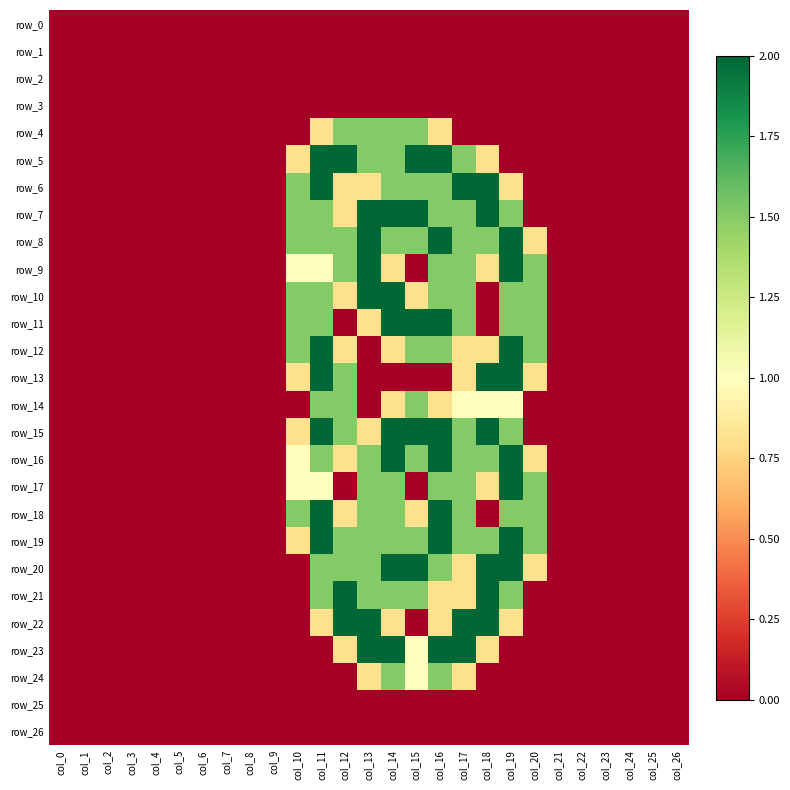

Rank the series by their maximum value, from lowest to highest.

row_0, row_1, row_2, row_3, row_25, row_26, row_4, row_14, row_24, row_5, row_6, row_7, row_8, row_9, row_10, row_11, row_12, row_13, row_15, row_16, row_17, row_18, row_19, row_20, row_21, row_22, row_23